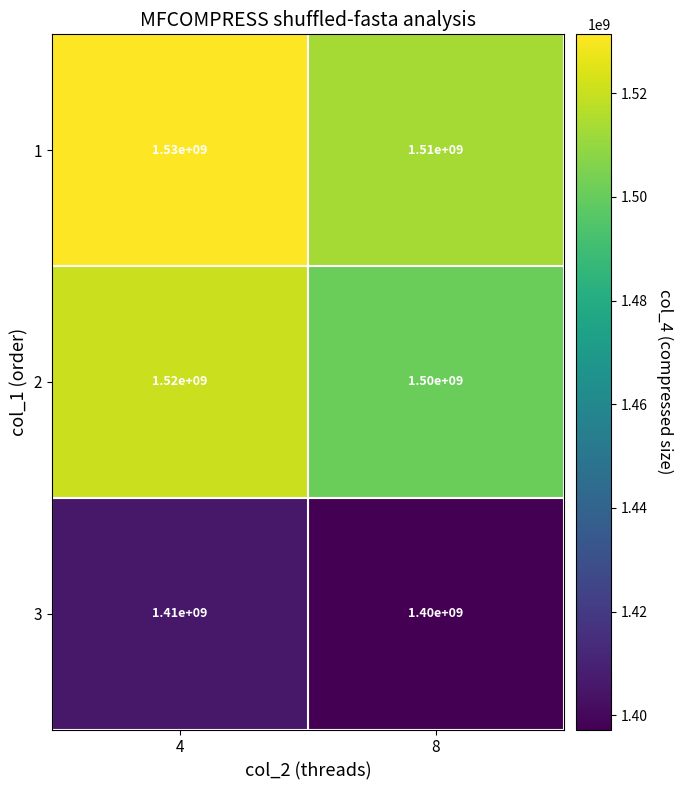

What is the approximate value of 1 at 4?

1530000000